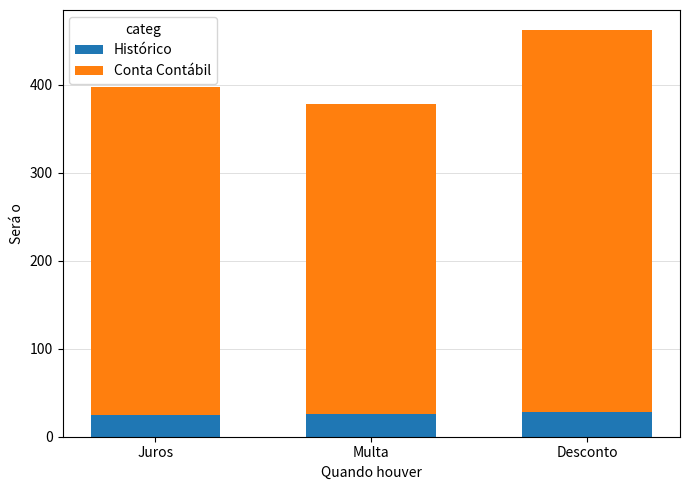

What is the average value of the Histórico series?

26